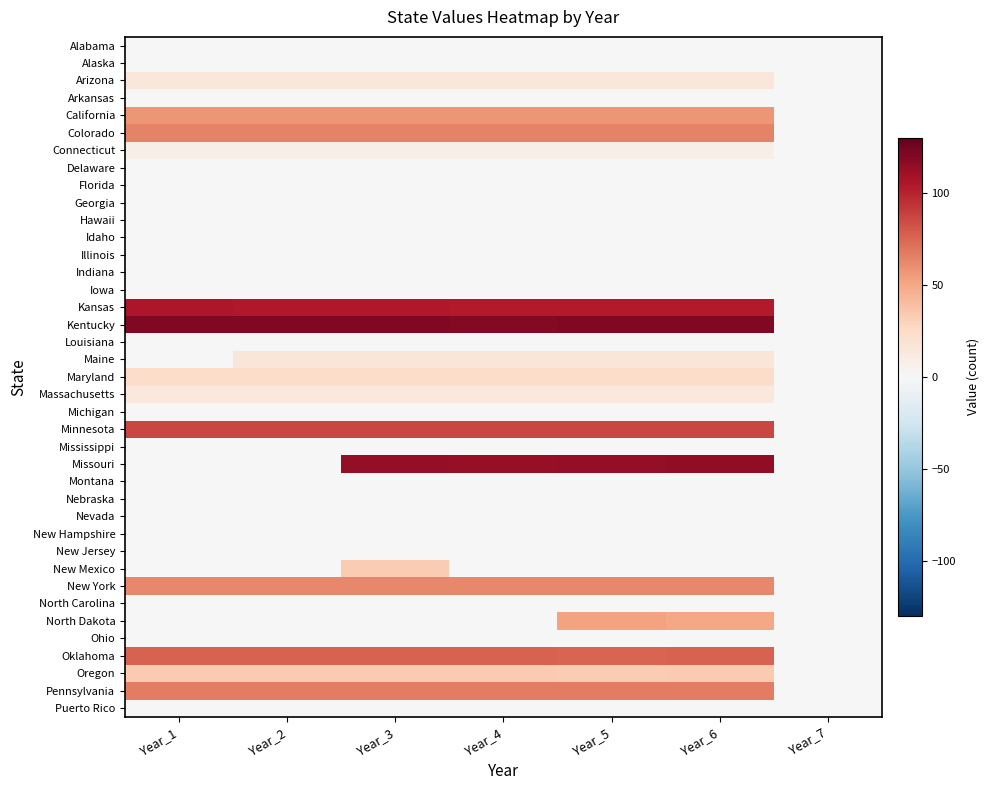

Reading left to right, what are all the values shown in this chart?

Alabama: Year_1=0	Year_2=0	Year_3=0	Year_4=0	Year_5=0	Year_6=0	Year_7=0
Alaska: Year_1=0	Year_2=0	Year_3=0	Year_4=0	Year_5=0	Year_6=0	Year_7=0
Arizona: Year_1=15	Year_2=15	Year_3=15	Year_4=15	Year_5=15	Year_6=15	Year_7=0
Arkansas: Year_1=0	Year_2=0	Year_3=0	Year_4=0	Year_5=0	Year_6=0	Year_7=0
California: Year_1=57	Year_2=57	Year_3=57	Year_4=57	Year_5=57	Year_6=57	Year_7=0
Colorado: Year_1=64	Year_2=64	Year_3=64	Year_4=64	Year_5=64	Year_6=64	Year_7=0
Connecticut: Year_1=8	Year_2=8	Year_3=8	Year_4=8	Year_5=8	Year_6=8	Year_7=0
Delaware: Year_1=0	Year_2=0	Year_3=0	Year_4=0	Year_5=0	Year_6=0	Year_7=0
Florida: Year_1=0	Year_2=0	Year_3=0	Year_4=0	Year_5=0	Year_6=0	Year_7=0
Georgia: Year_1=0	Year_2=0	Year_3=0	Year_4=0	Year_5=0	Year_6=0	Year_7=0
Hawaii: Year_1=0	Year_2=0	Year_3=0	Year_4=0	Year_5=0	Year_6=0	Year_7=0
Idaho: Year_1=0	Year_2=0	Year_3=0	Year_4=0	Year_5=0	Year_6=0	Year_7=0
Illinois: Year_1=0	Year_2=0	Year_3=0	Year_4=0	Year_5=0	Year_6=0	Year_7=0
Indiana: Year_1=0	Year_2=0	Year_3=0	Year_4=0	Year_5=0	Year_6=0	Year_7=0
Iowa: Year_1=0	Year_2=0	Year_3=0	Year_4=0	Year_5=0	Year_6=0	Year_7=0
Kansas: Year_1=105	Year_2=104	Year_3=104	Year_4=103	Year_5=103	Year_6=103	Year_7=0
Kentucky: Year_1=120	Year_2=120	Year_3=120	Year_4=119	Year_5=120	Year_6=120	Year_7=0
Louisiana: Year_1=0	Year_2=0	Year_3=0	Year_4=0	Year_5=0	Year_6=0	Year_7=0
Maine: Year_1=0	Year_2=16	Year_3=16	Year_4=16	Year_5=16	Year_6=16	Year_7=0
Maryland: Year_1=24	Year_2=24	Year_3=24	Year_4=24	Year_5=24	Year_6=24	Year_7=0
Massachusetts: Year_1=14	Year_2=14	Year_3=14	Year_4=14	Year_5=14	Year_6=14	Year_7=0
Michigan: Year_1=0	Year_2=0	Year_3=0	Year_4=0	Year_5=0	Year_6=0	Year_7=0
Minnesota: Year_1=87	Year_2=87	Year_3=87	Year_4=87	Year_5=87	Year_6=87	Year_7=0
Mississippi: Year_1=0	Year_2=0	Year_3=0	Year_4=0	Year_5=0	Year_6=0	Year_7=0
Missouri: Year_1=0	Year_2=0	Year_3=114	Year_4=113	Year_5=114	Year_6=115	Year_7=0
Montana: Year_1=0	Year_2=0	Year_3=0	Year_4=0	Year_5=0	Year_6=0	Year_7=0
Nebraska: Year_1=0	Year_2=0	Year_3=0	Year_4=0	Year_5=0	Year_6=0	Year_7=0
Nevada: Year_1=0	Year_2=0	Year_3=0	Year_4=0	Year_5=0	Year_6=0	Year_7=0
New Hampshire: Year_1=0	Year_2=0	Year_3=0	Year_4=0	Year_5=0	Year_6=0	Year_7=0
New Jersey: Year_1=0	Year_2=0	Year_3=0	Year_4=0	Year_5=0	Year_6=0	Year_7=0
New Mexico: Year_1=0	Year_2=0	Year_3=33	Year_4=0	Year_5=0	Year_6=0	Year_7=0
New York: Year_1=62	Year_2=62	Year_3=62	Year_4=62	Year_5=62	Year_6=62	Year_7=0
North Carolina: Year_1=0	Year_2=0	Year_3=0	Year_4=0	Year_5=0	Year_6=0	Year_7=0
North Dakota: Year_1=0	Year_2=0	Year_3=0	Year_4=0	Year_5=52	Year_6=50	Year_7=0
Ohio: Year_1=0	Year_2=0	Year_3=0	Year_4=0	Year_5=0	Year_6=0	Year_7=0
Oklahoma: Year_1=77	Year_2=77	Year_3=77	Year_4=77	Year_5=76	Year_6=77	Year_7=0
Oregon: Year_1=34	Year_2=34	Year_3=34	Year_4=34	Year_5=33	Year_6=34	Year_7=0
Pennsylvania: Year_1=67	Year_2=67	Year_3=67	Year_4=67	Year_5=67	Year_6=67	Year_7=0
Puerto Rico: Year_1=0	Year_2=0	Year_3=0	Year_4=0	Year_5=0	Year_6=0	Year_7=0